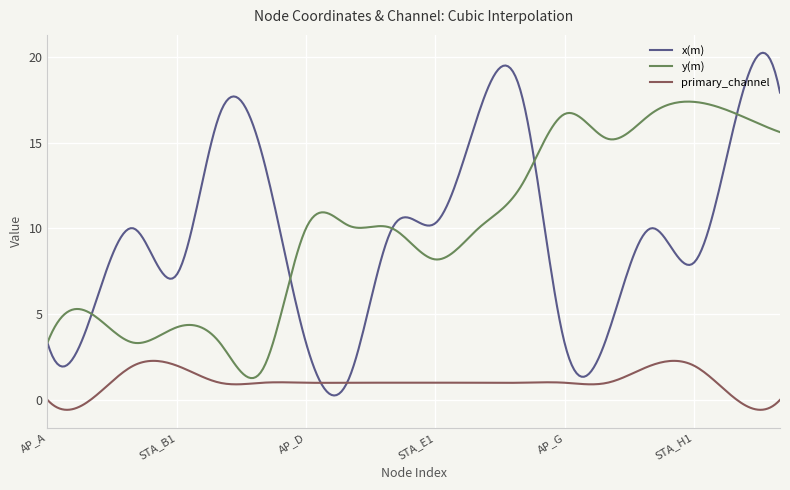

True or false: primary_channel and y(m) intersect in this chart.

False